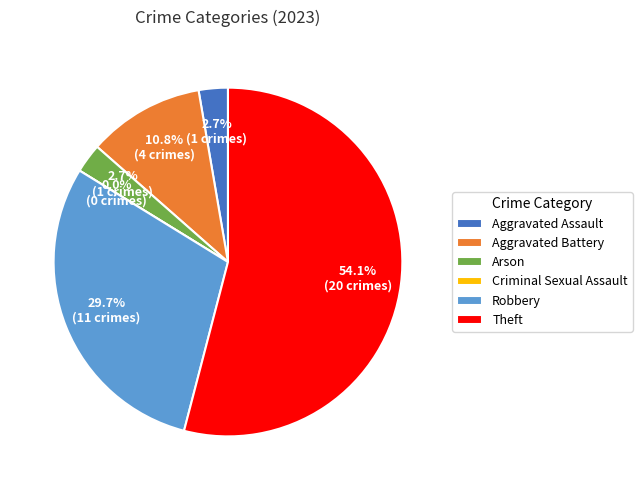

The Aggravated Battery slice represents 11% of the pie. True or false?

True